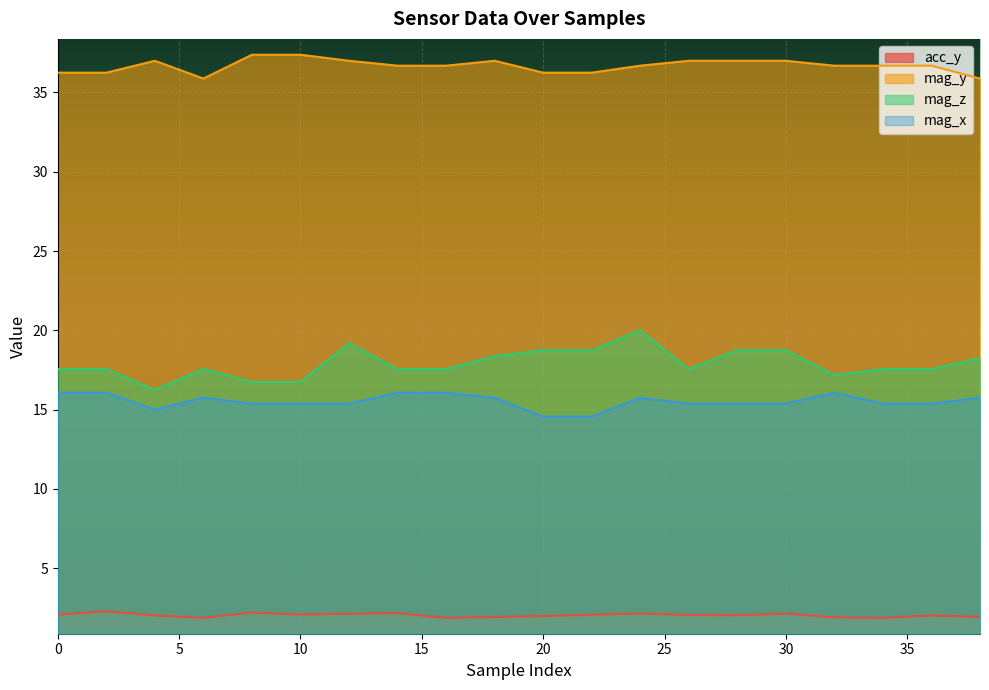

How many interior local peaks does the mag_z series have?

3